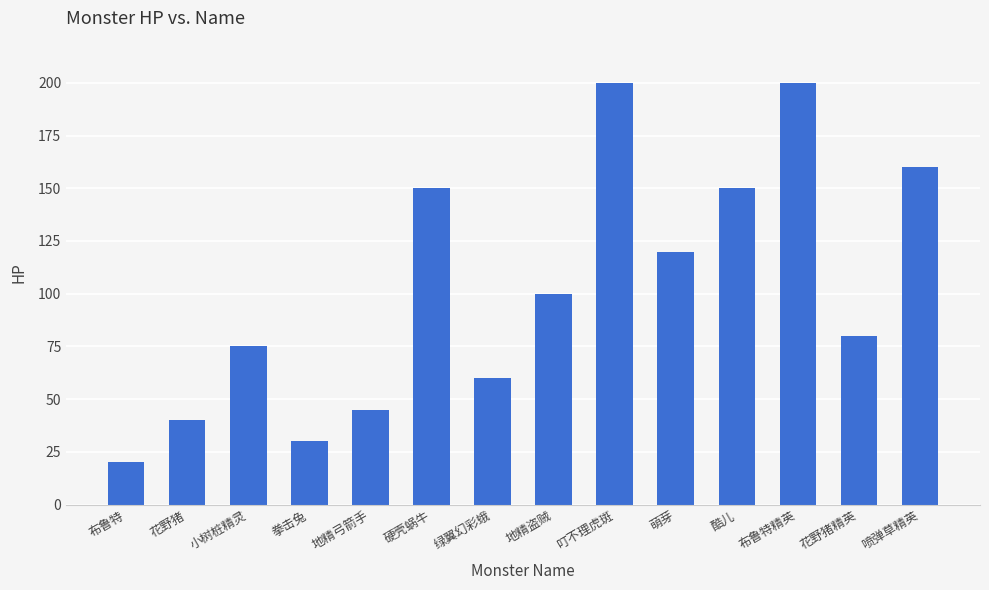

What is the value of the 5th bar from the left?

45